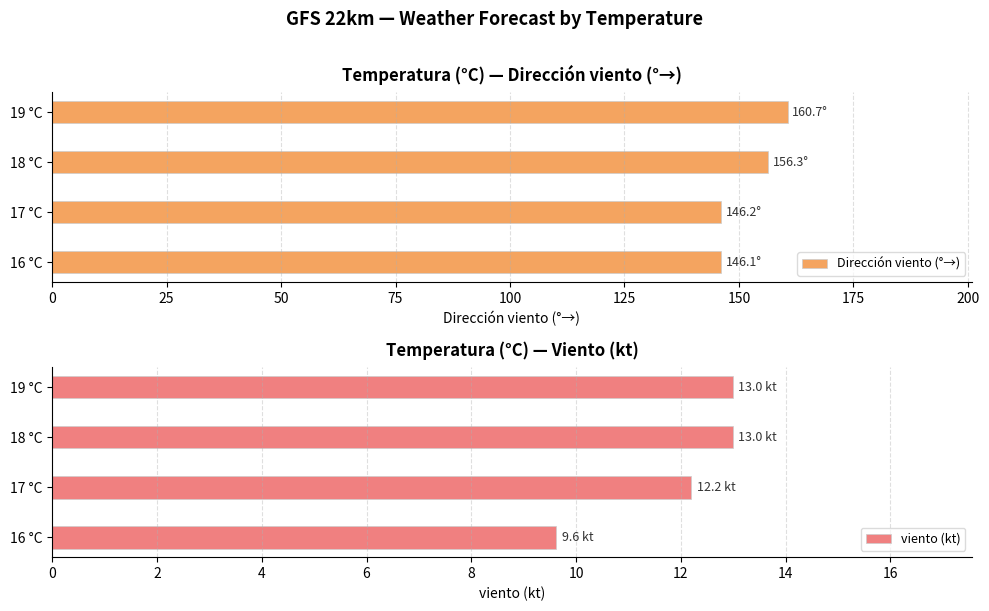

What is the difference between the maximum and minimum values in the Dirección viento (°→) series?

14.5